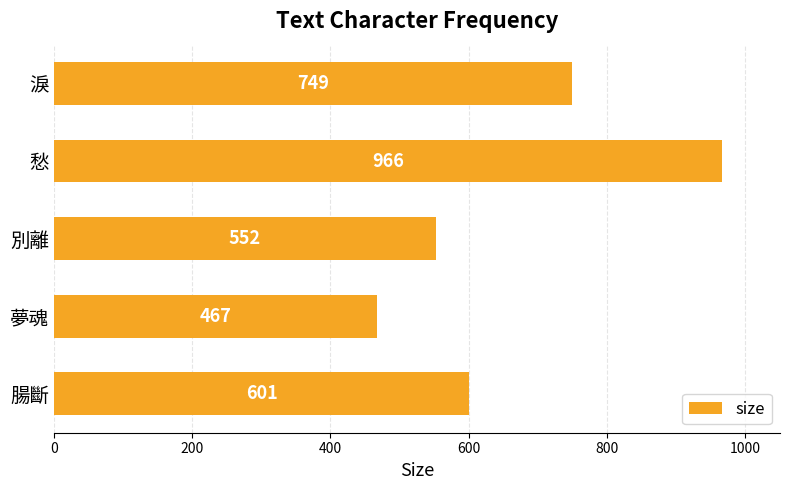

Rank the categories by value from lowest to highest.

夢魂, 別離, 腸斷, 淚, 愁